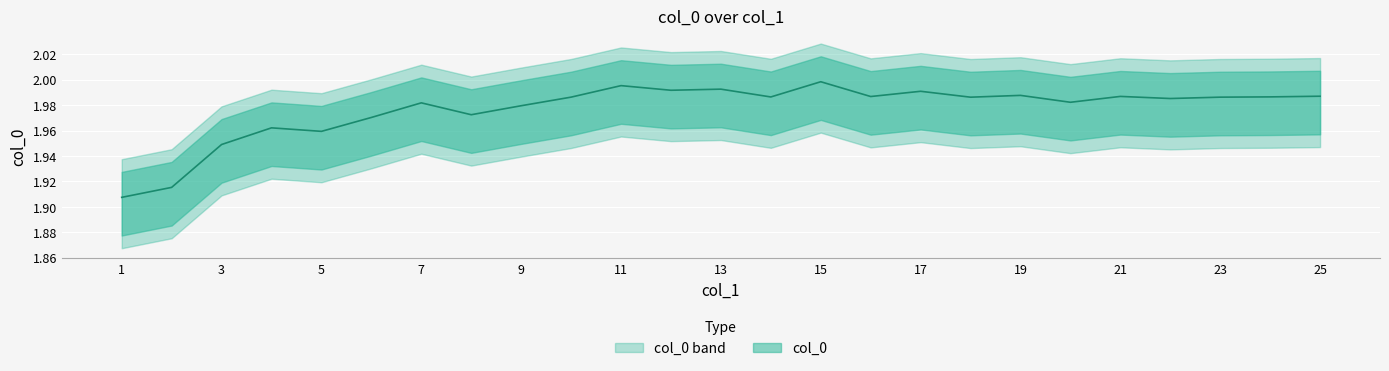

At which category does the data reach its first local peak?

4